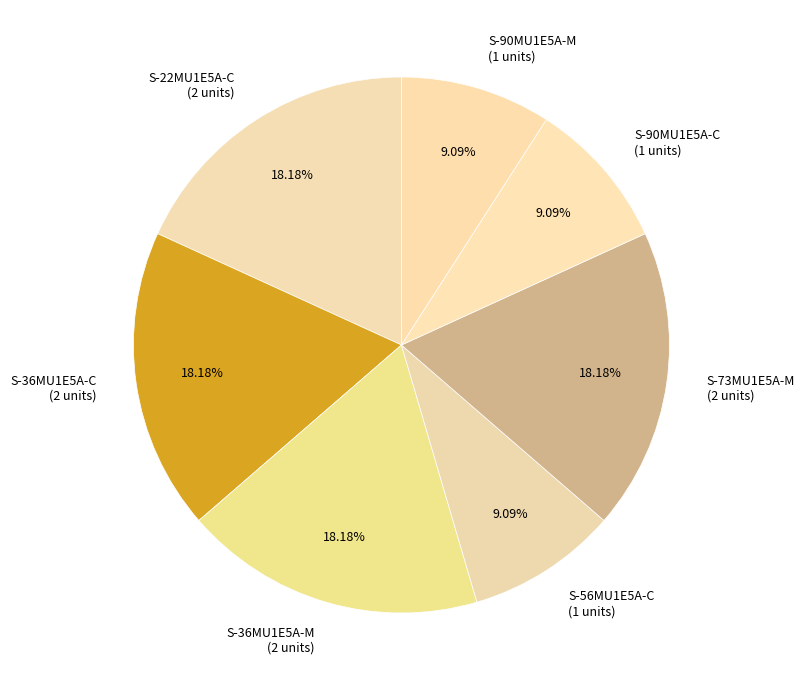

What is the ratio of the value at S-73MU1E5A-M to the value at S-36MU1E5A-C?

1.0